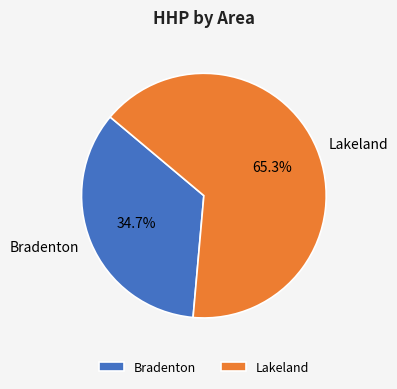

What percentage is the Lakeland slice, to the nearest percent?

65%